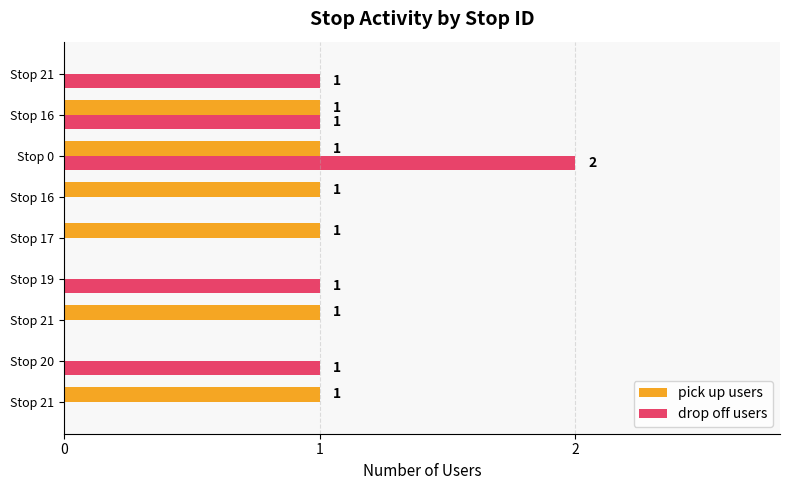

What is the value of the drop off users bar at the 9th from the left?

1